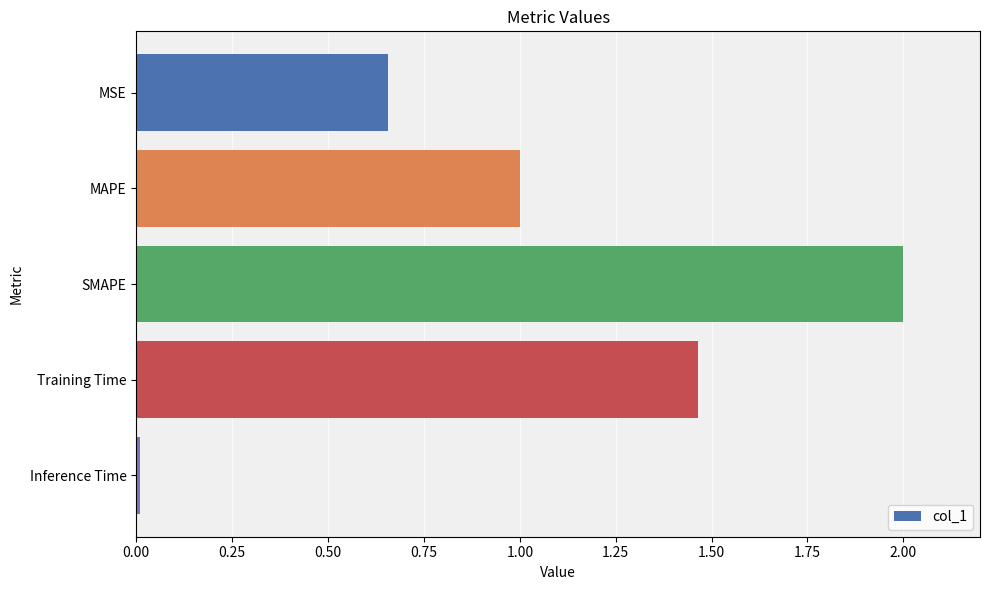

What is the label of the 4th bar from the top?

Training Time